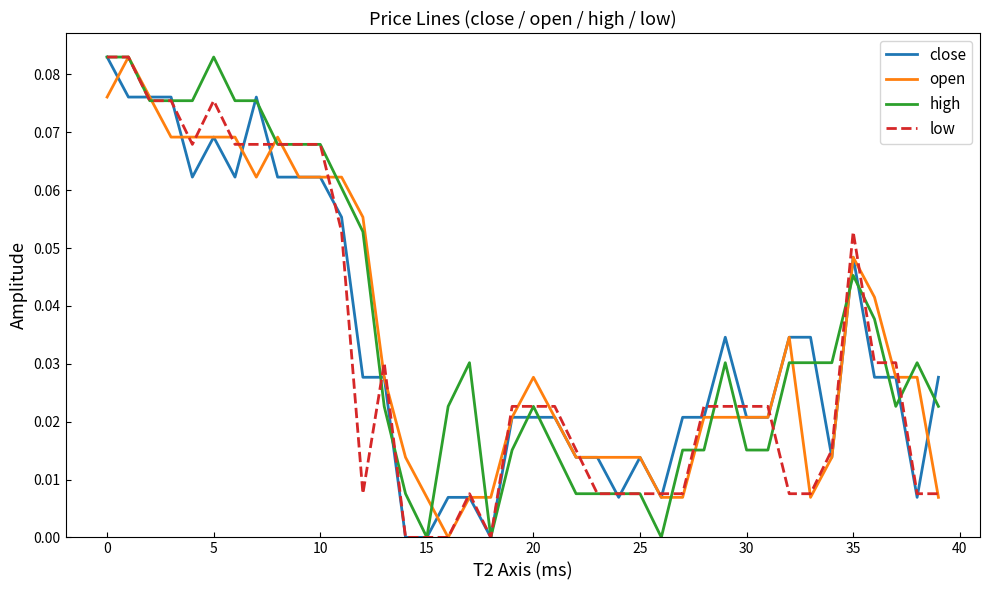

True or false: open and high intersect in this chart.

True